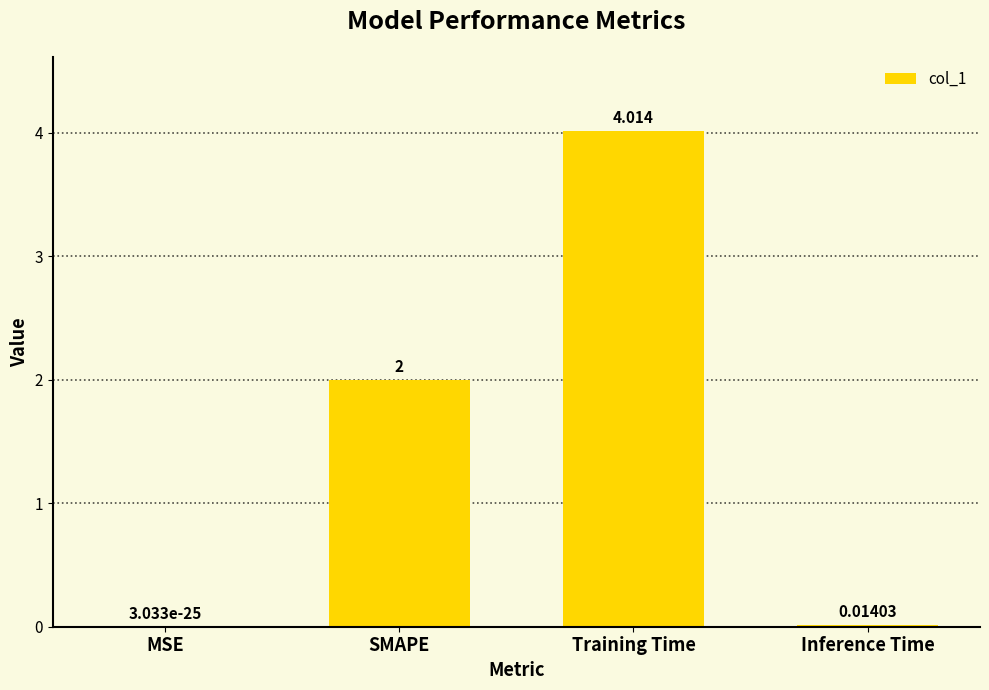

Where is the data nearest to the value 2?

SMAPE